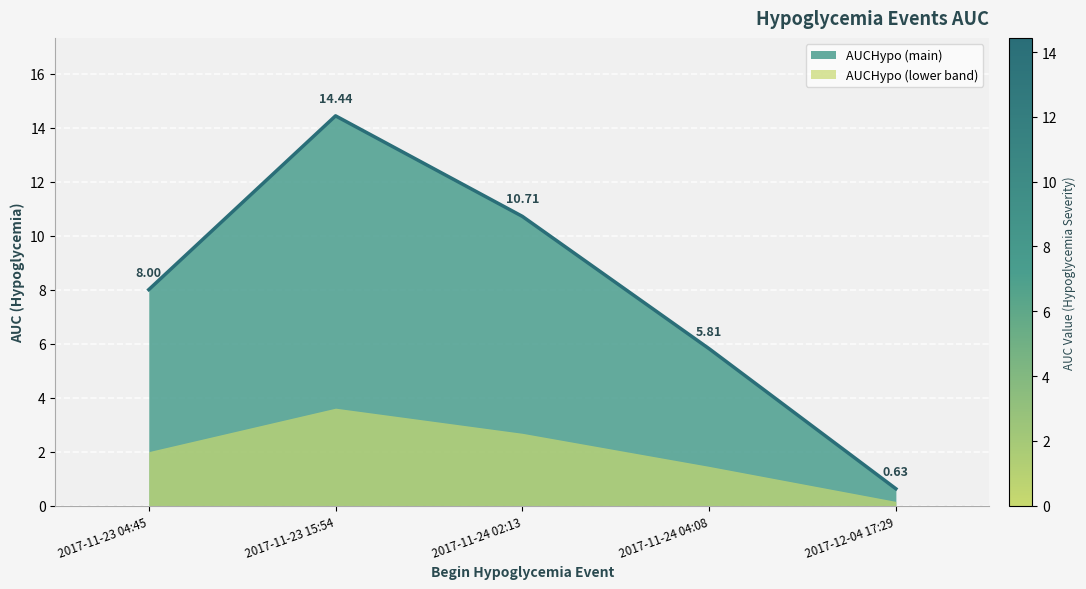

List the labels in order of value, smallest first.

2017-12-04 17:29, 2017-11-24 04:08, 2017-11-23 04:45, 2017-11-24 02:13, 2017-11-23 15:54